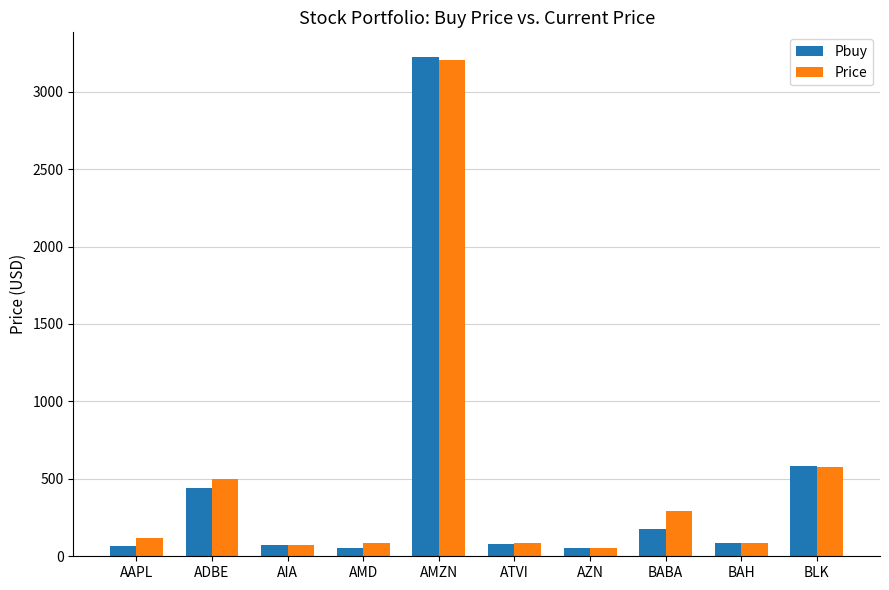

How many values in the Price series are below 116?

5